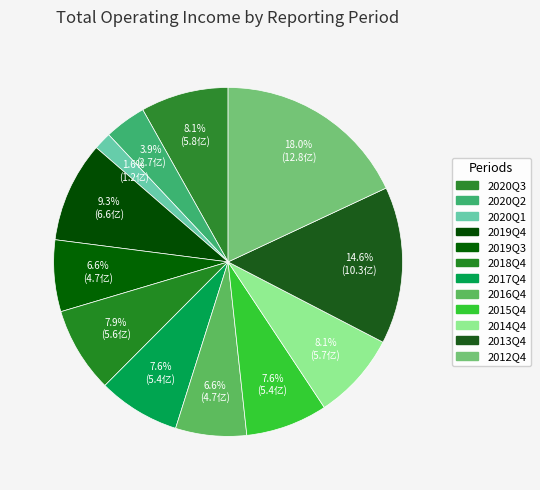

Rank the categories by value from lowest to highest.

2020Q1, 2020Q2, 2016Q4, 2019Q3, 2015Q4, 2017Q4, 2018Q4, 2014Q4, 2020Q3, 2019Q4, 2013Q4, 2012Q4